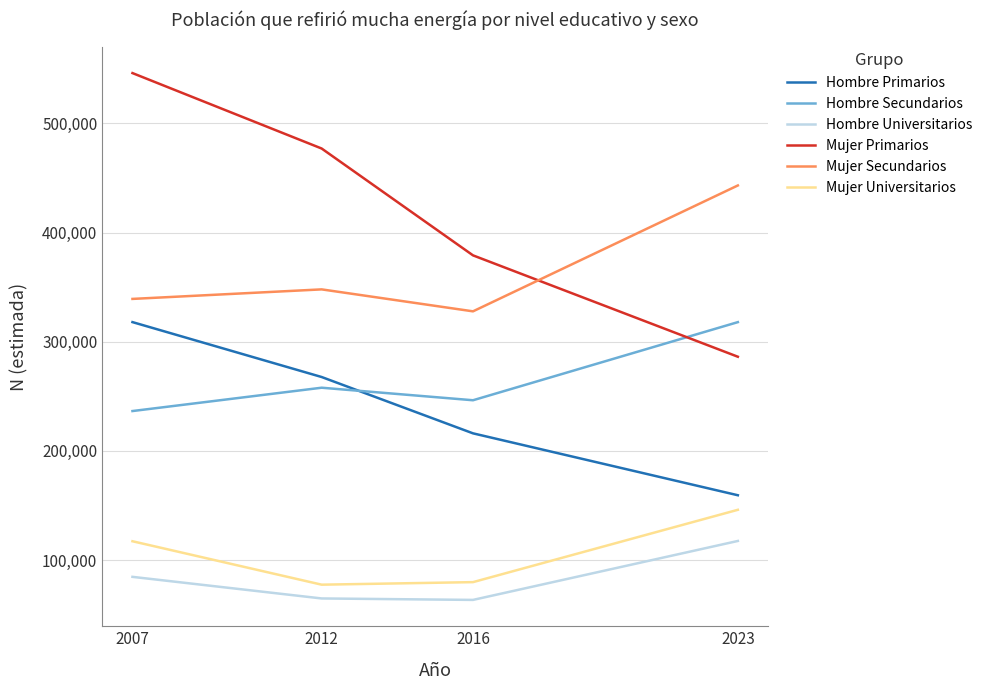

The value of Hombre Primarios at 2023 is 283189. True or false?

False